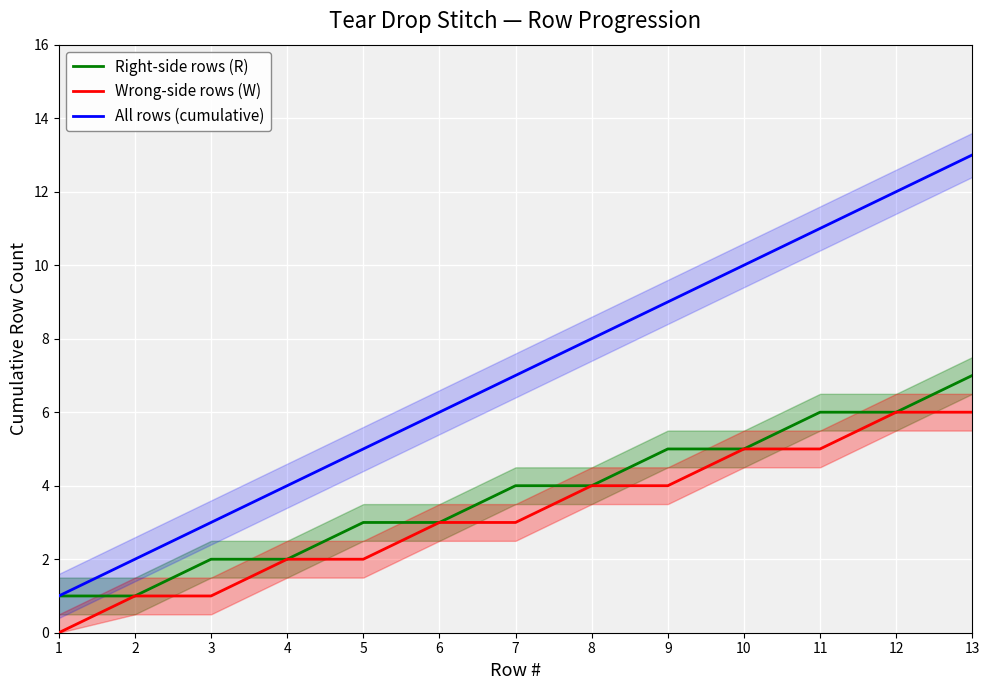

How many lines are shown in the chart?

3